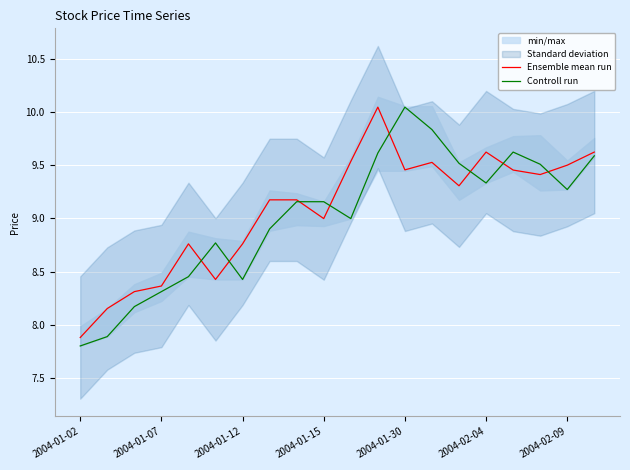

How many values in the Controll run series exceed 9?

11